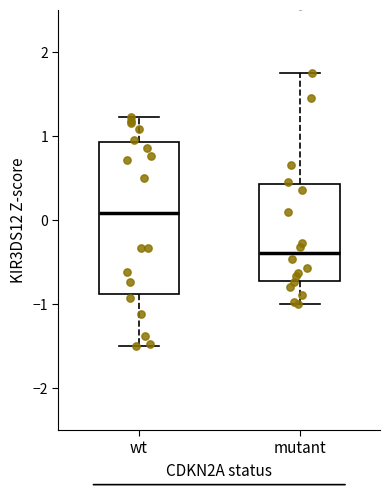

Where does the upper whisker of the box for wt end on the y-axis? The values are not printed on the chart, so give them approximately, as read against the axis.

1.2